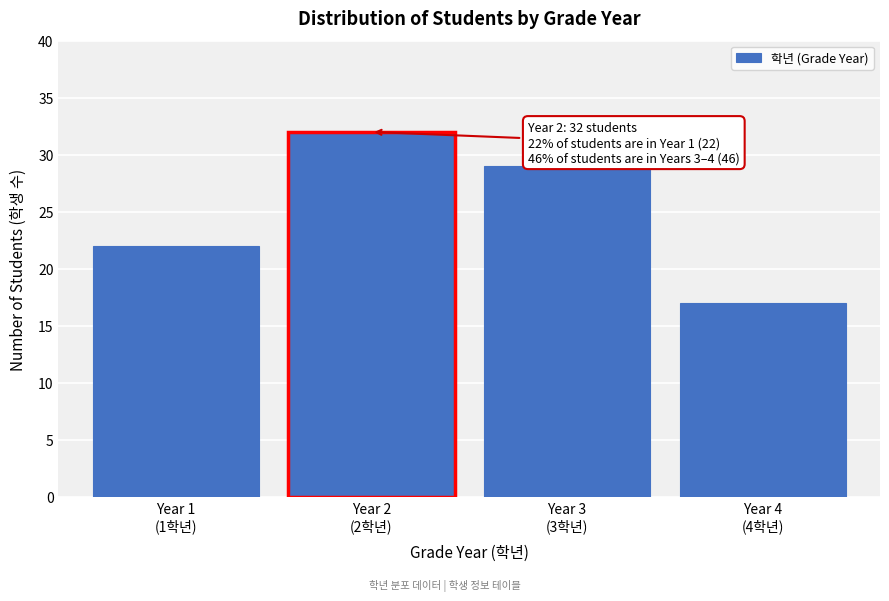

Reading right to left, what are all the values shown in this chart?

17	29	32	22